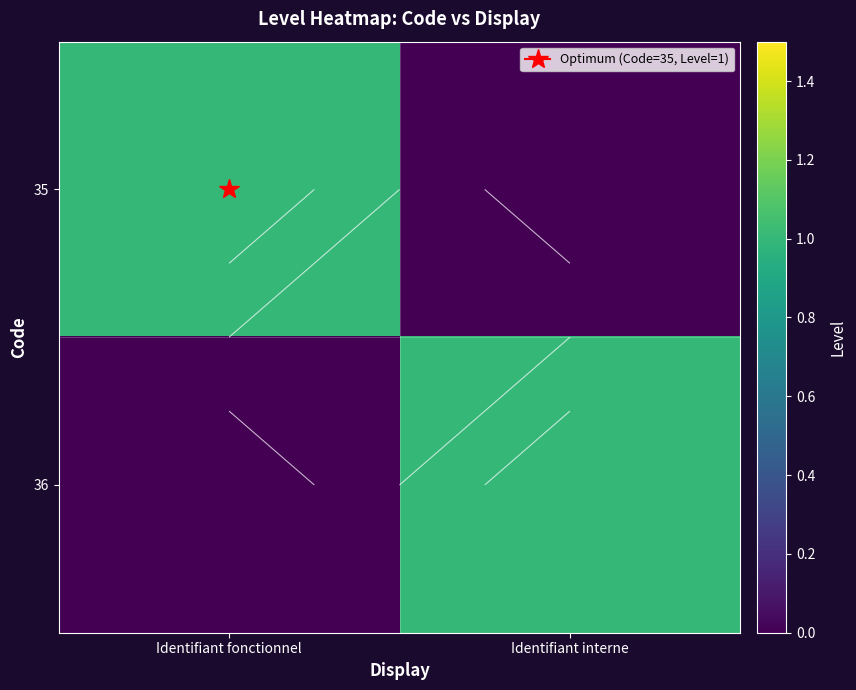

The 36 series shows 0 at Identifiant fonctionnel. True or false?

True